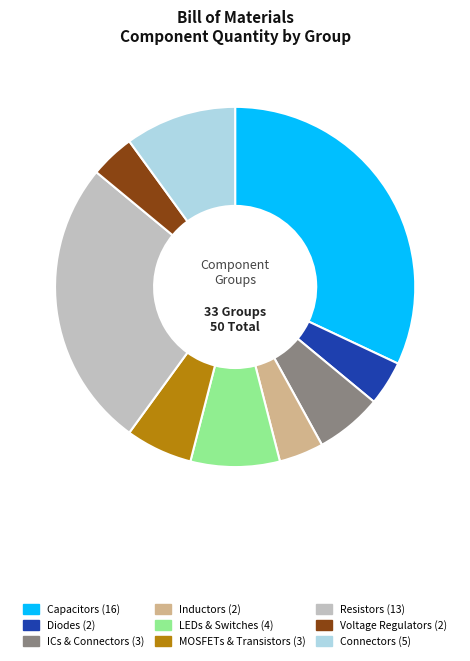

Is there a majority slice in this chart?

No